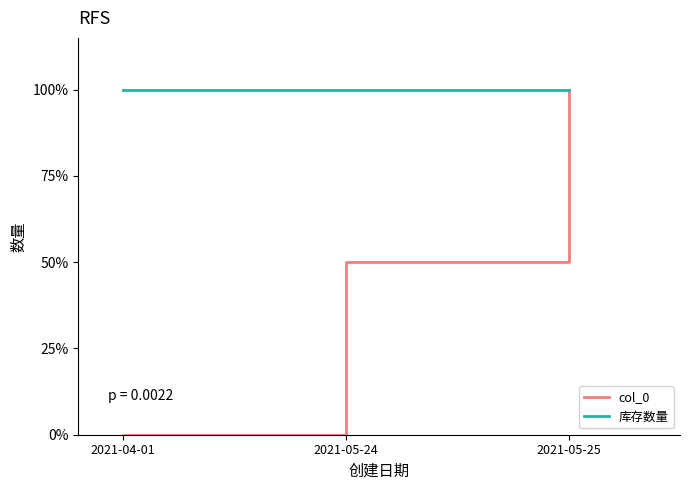

Which label corresponds to the smallest value in the chart?

2021-04-01